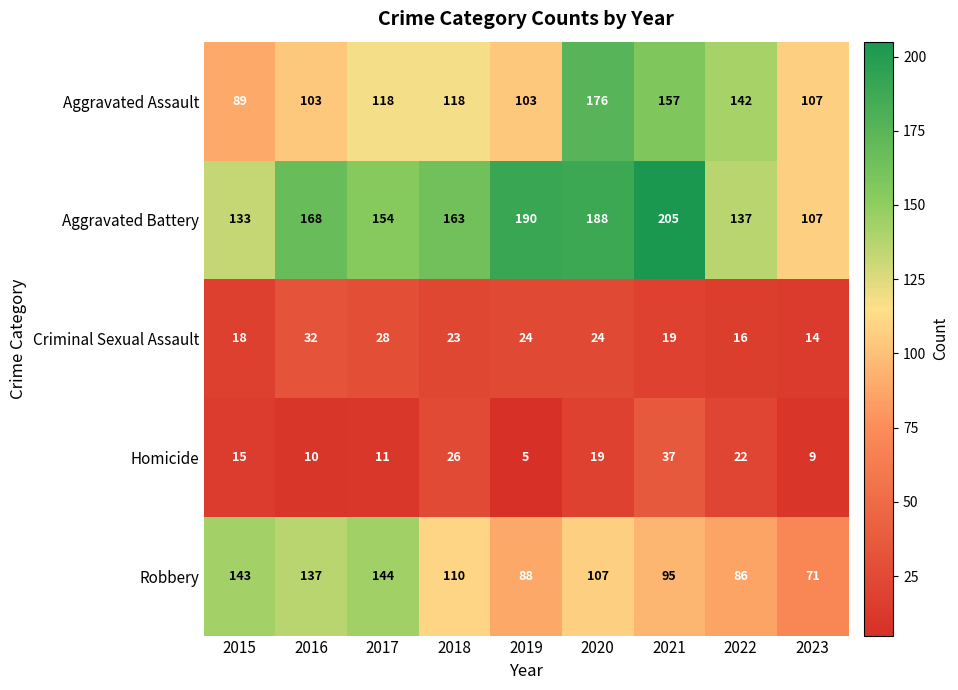

What is the total value across all series at 2015?

398